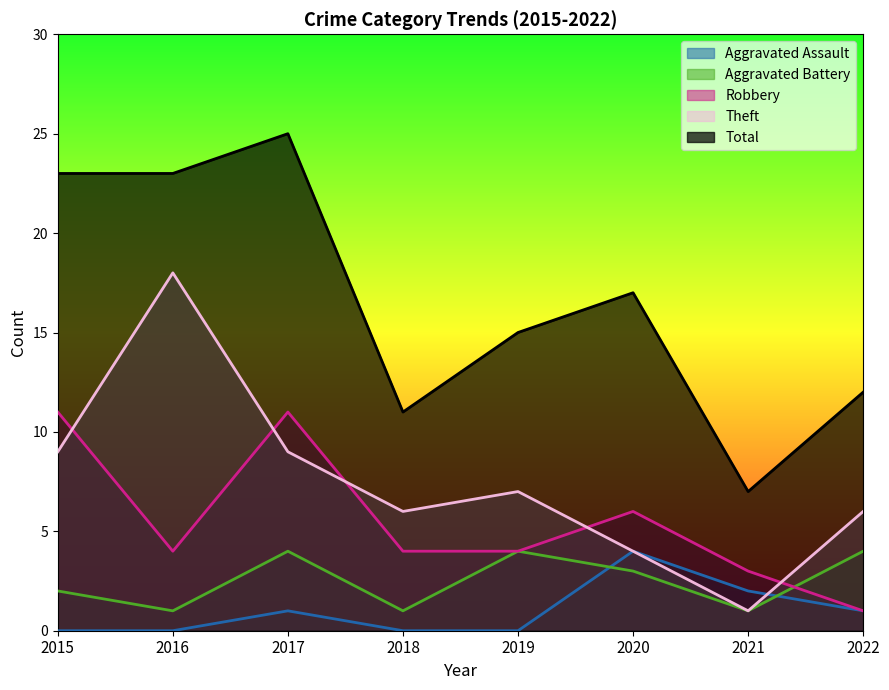

True or false: Aggravated Battery and Total intersect in this chart.

False